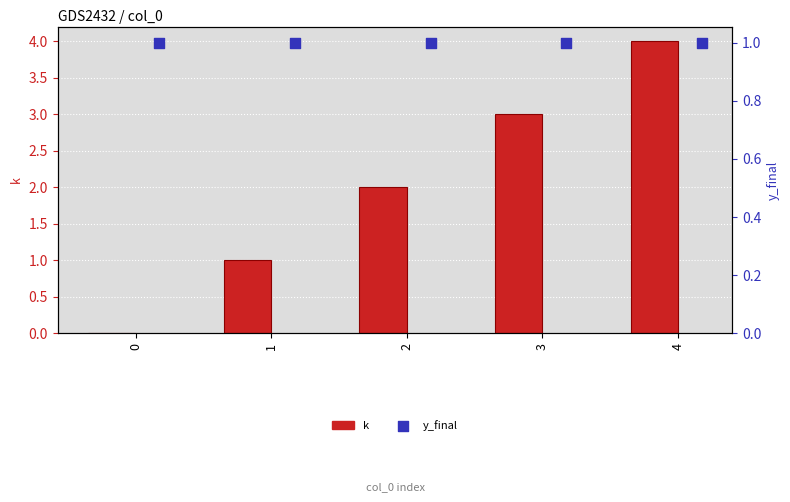

Which series reaches the maximum Y coordinate?

k